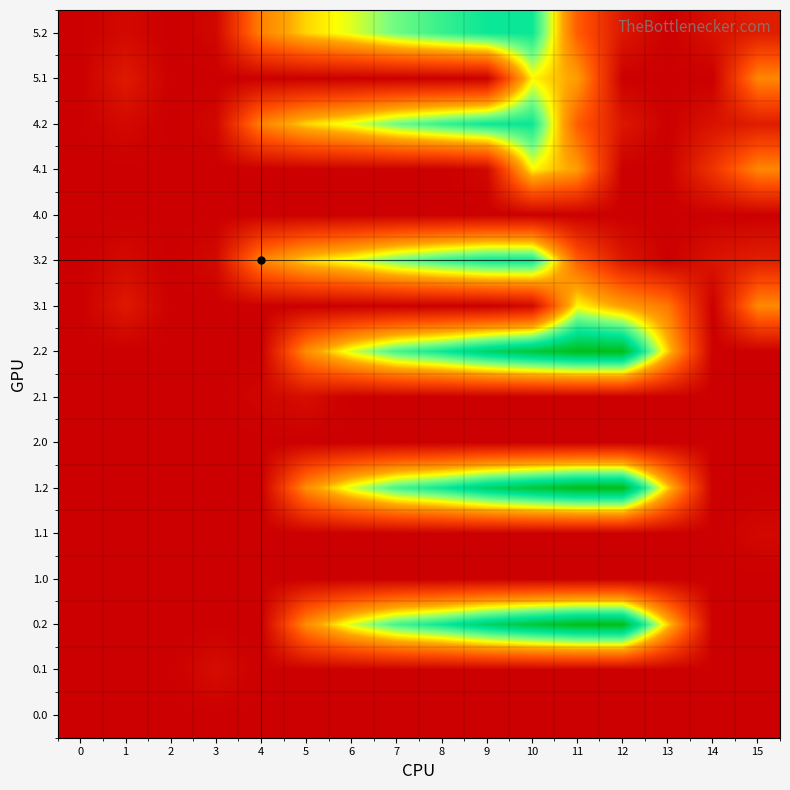

Count the number of data series in this chart.

16